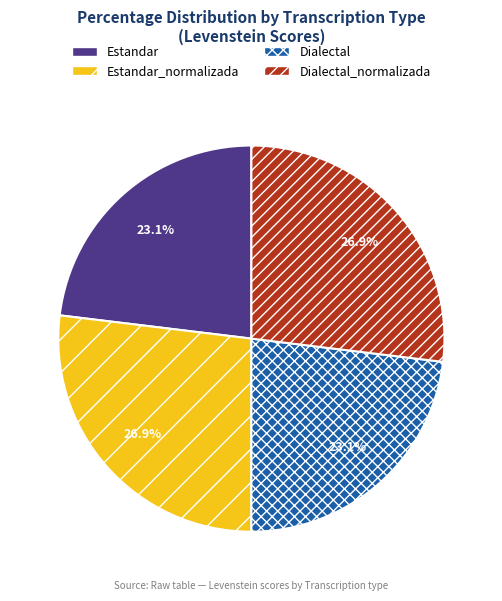

What percentage do Dialectal and Estandar together represent?

46.2%